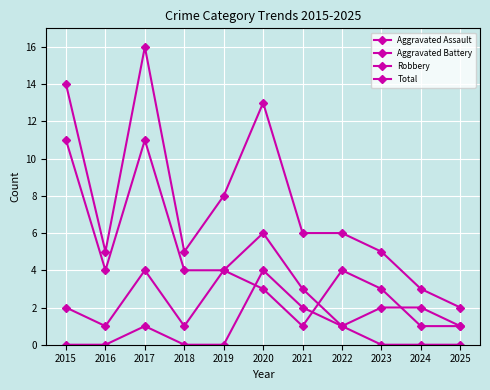

True or false: Aggravated Assault and Robbery cross at least once.

False